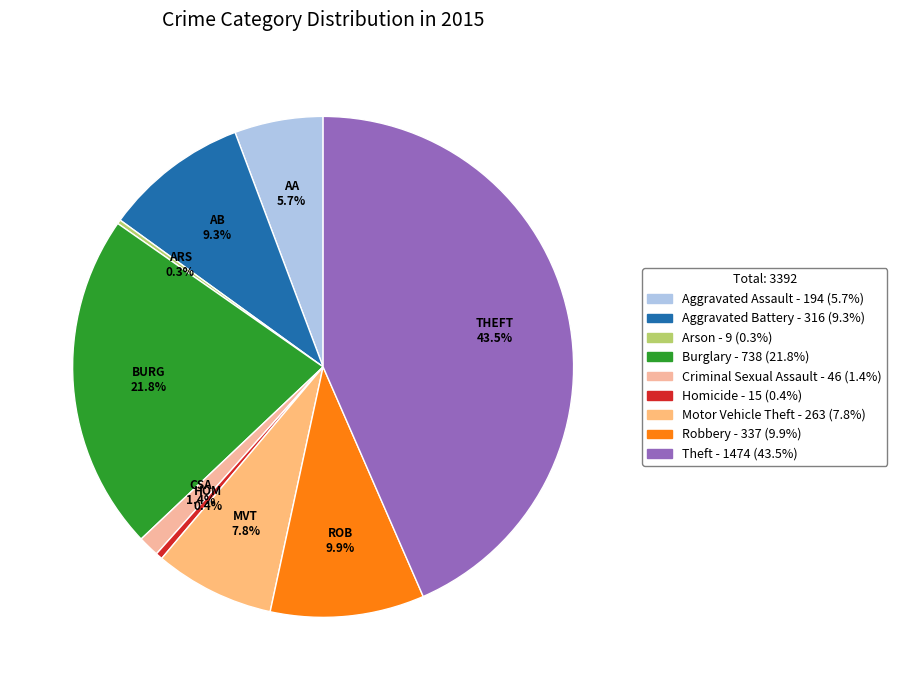

What percentage do Aggravated Assault and Aggravated Battery together represent?

15.0%